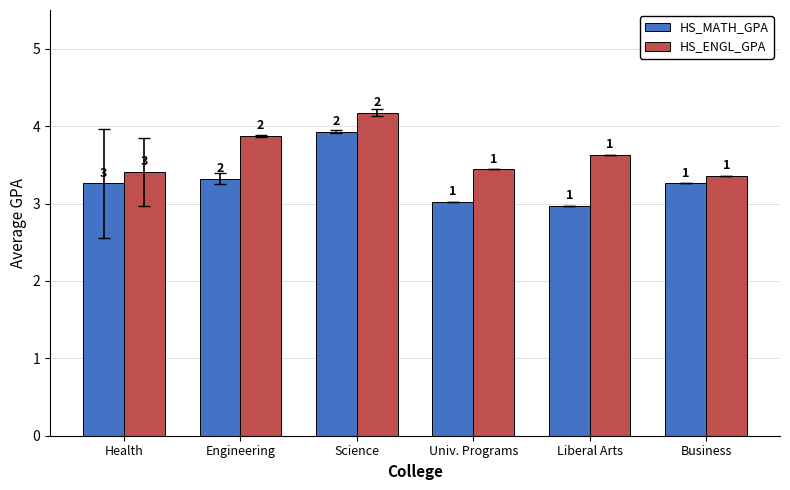

Reading right to left, extract all data points from this chart.

HS_MATH_GPA: Business=3.3	Liberal Arts=3.0	Univ. Programs=3.0	Science=3.9	Engineering=3.3	Health=3.3
HS_ENGL_GPA: Business=3.4	Liberal Arts=3.6	Univ. Programs=3.4	Science=4.2	Engineering=3.9	Health=3.4